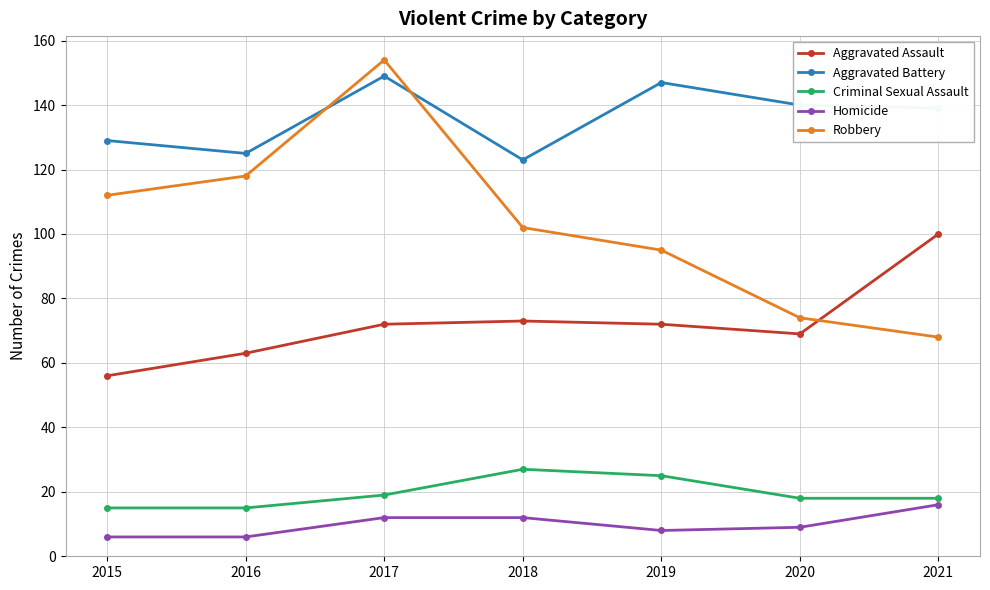

Which label corresponds to the largest value in the chart?

2017